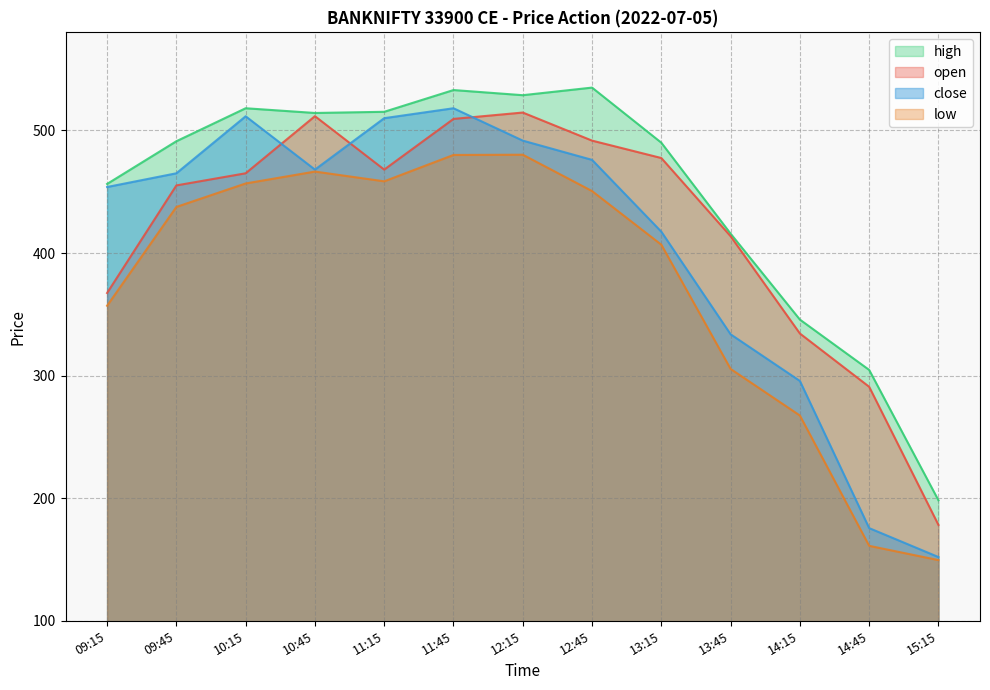

Is it true that high equals 533.0 at 11:45?

True